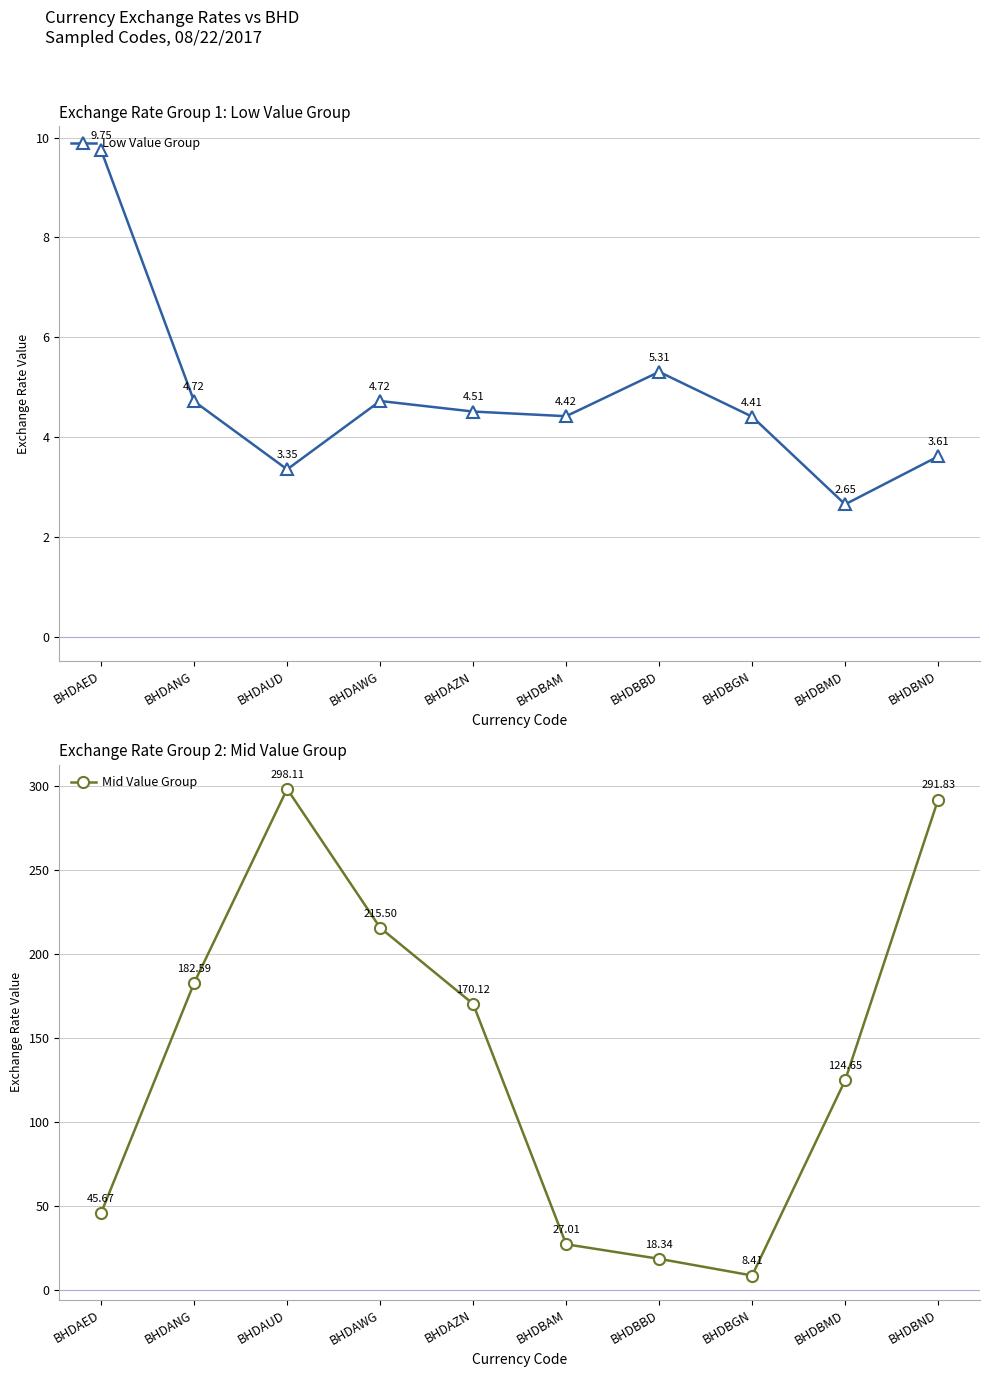

Reading left to right, list all the values displayed in this chart.

Low Value Group: 9.7	4.7	3.4	4.7	4.5	4.4	5.3	4.4	2.7	3.6
Mid Value Group: 45.7	182.6	298.1	215.5	170.1	27.0	18.3	8.4	124.7	291.8